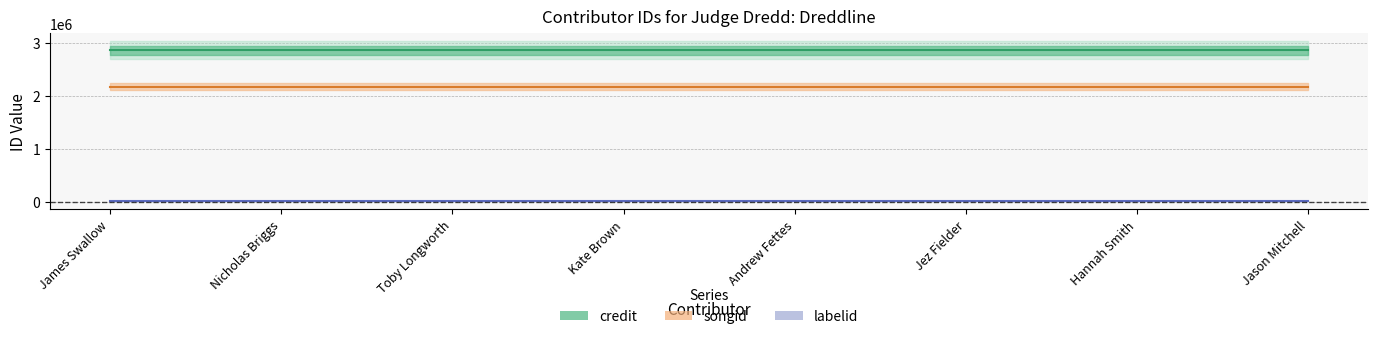

True or false: credit has more than 2 points higher than both neighbors.

False